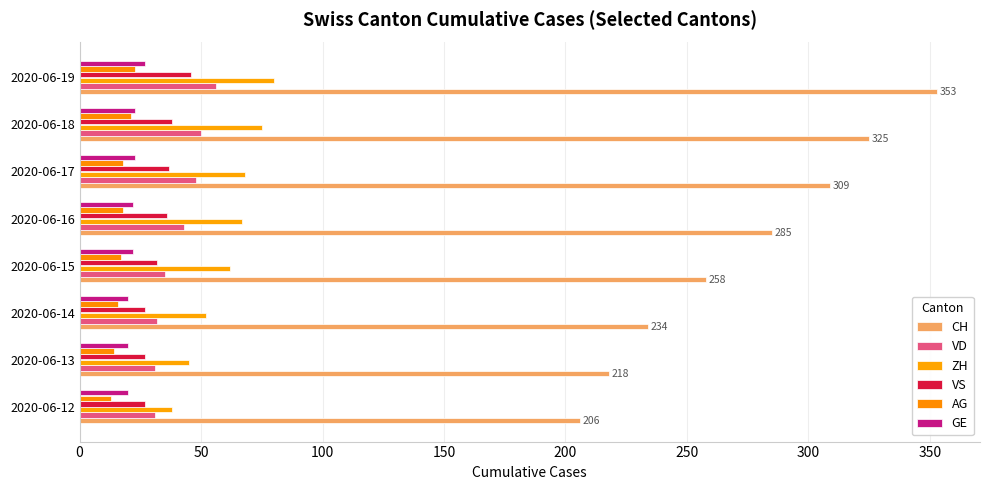

How many categories are shown in the chart?

8